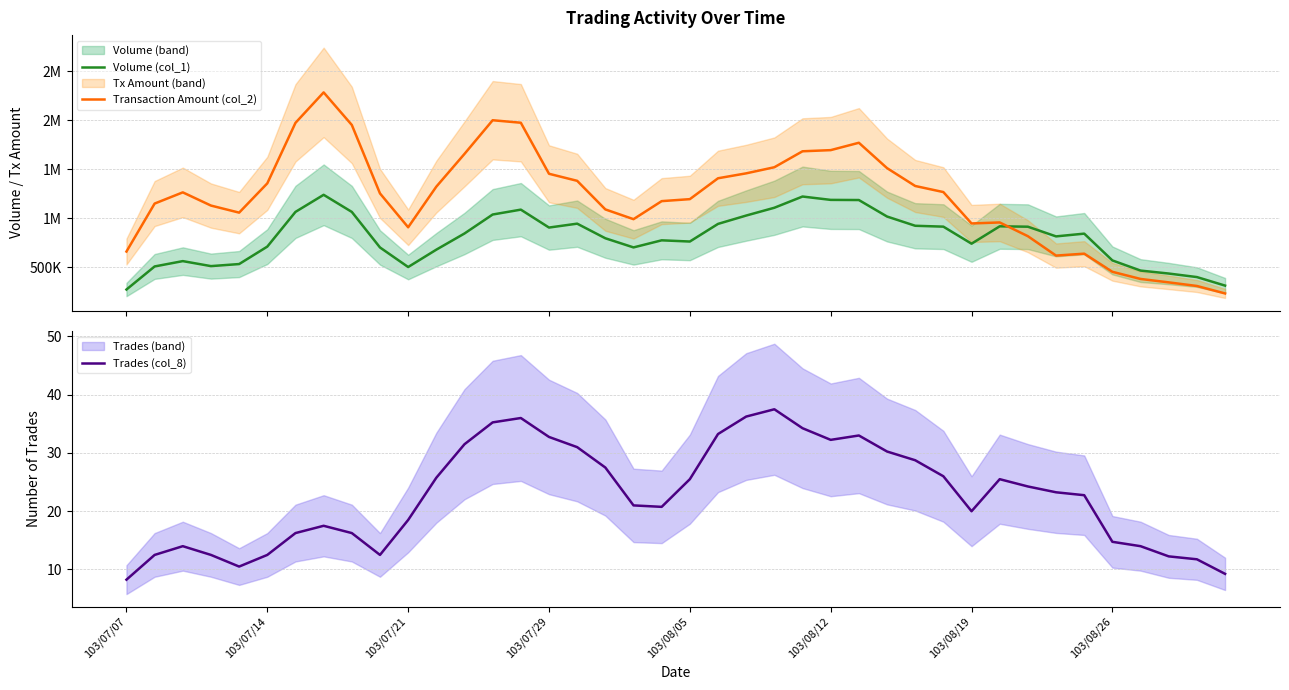

At which label does Trades (col_8) reach its minimum?

103/07/07